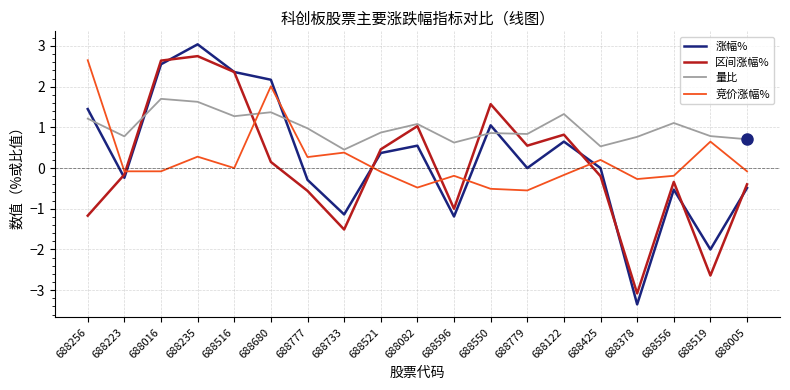

True or false: 量比 and 区间涨幅% intersect in this chart.

True